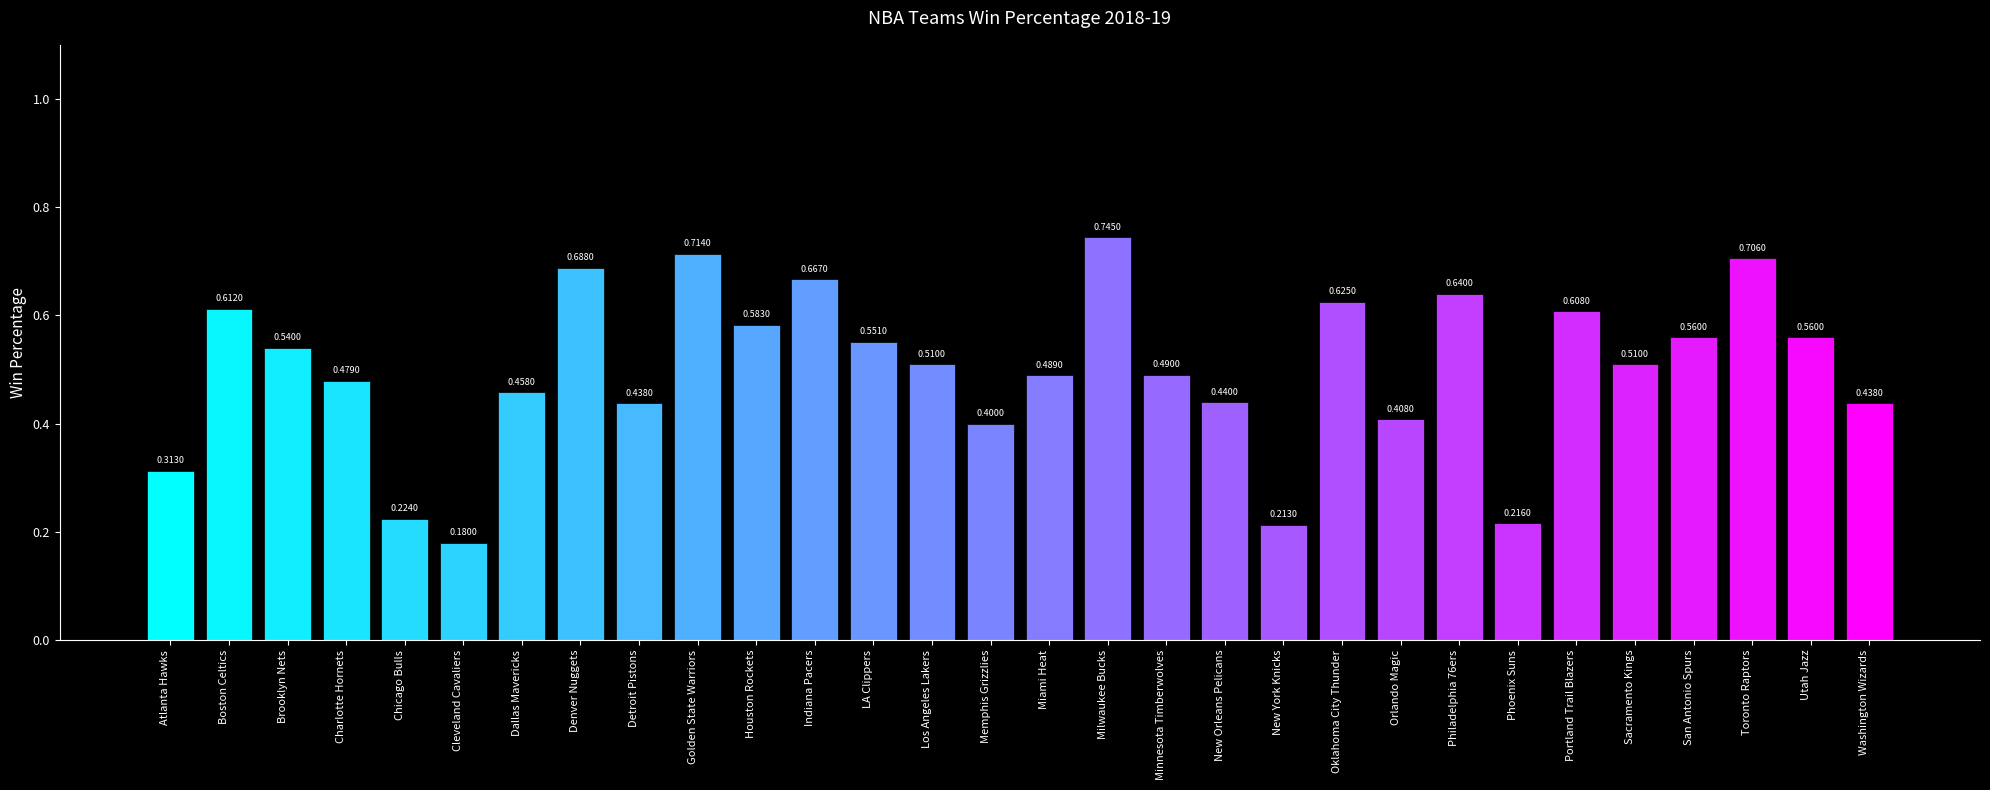

What is the change in value from New York Knicks to Oklahoma City Thunder?

+0.4